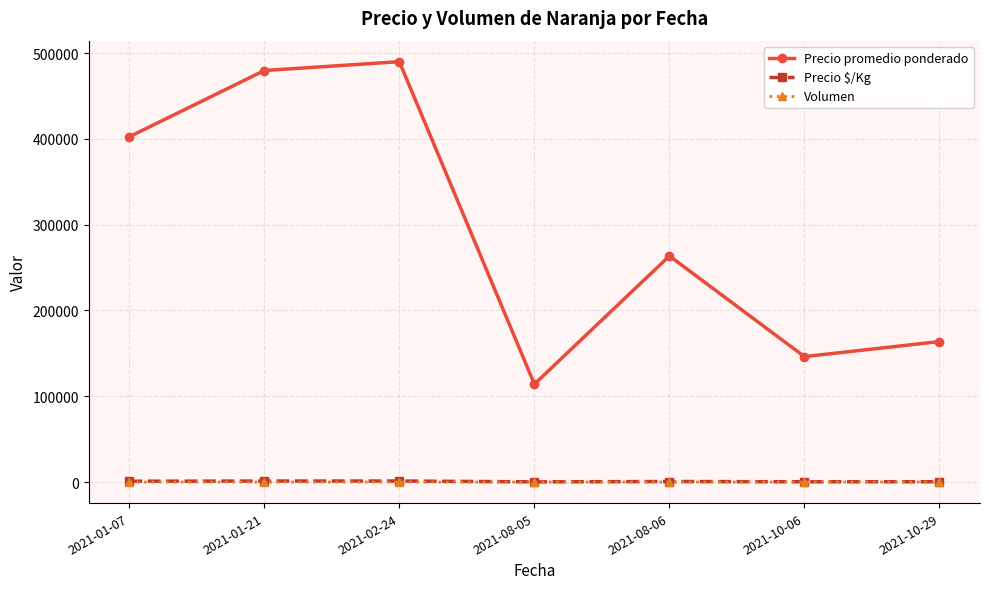

At which label does Precio promedio ponderado first exceed 263540?

2021-01-07